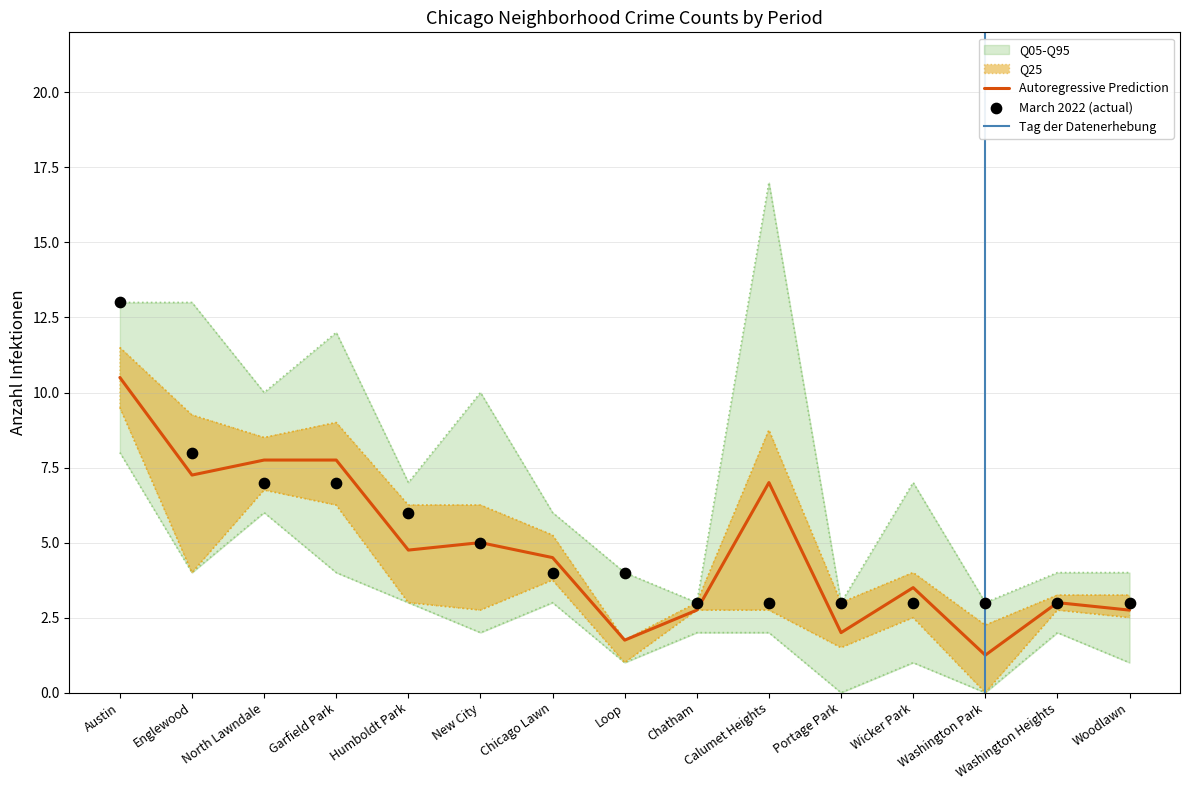

The Autoregressive Prediction series shows 2.1 at Englewood. True or false?

False